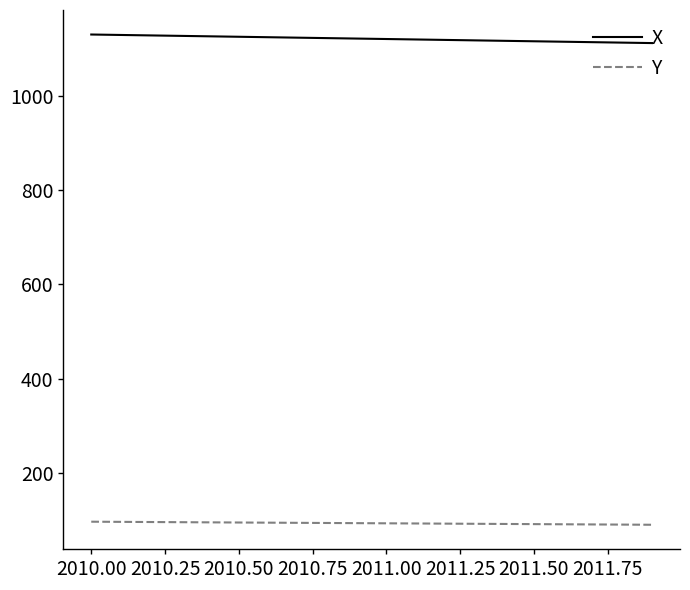

Which series has the largest total across all categories?

X